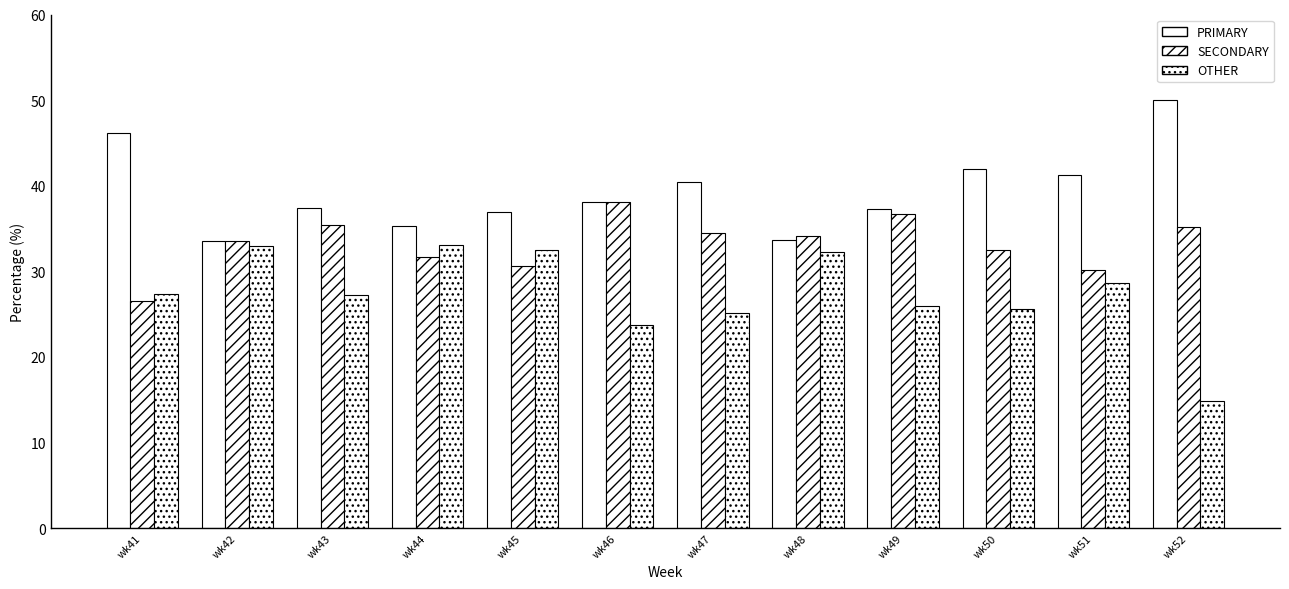

Does the chart contain stacked bars?

No